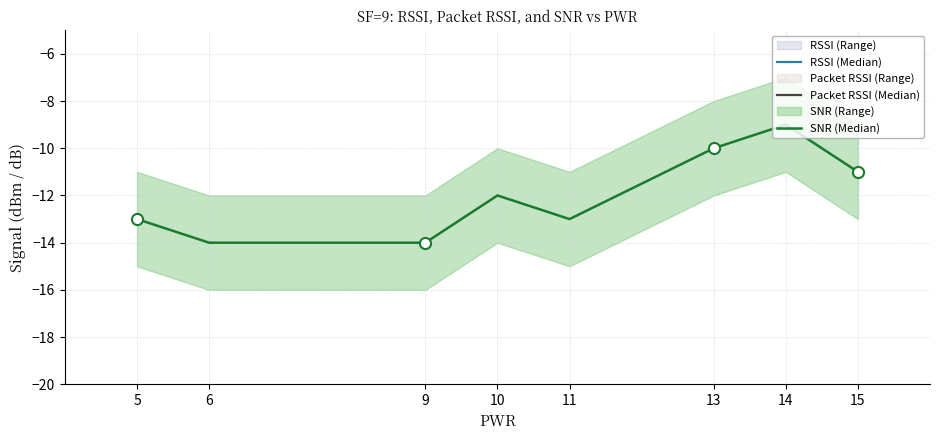

Is it true that SNR (Median) equals -12 at 10?

True